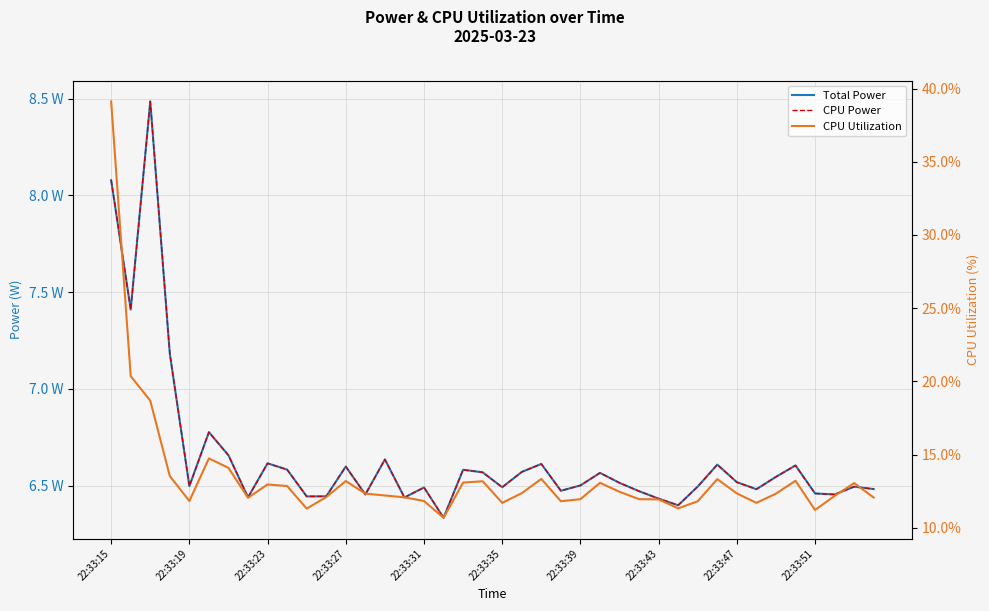

In Total Power, how many points are lower than both neighbors (excluding endpoints)?

12